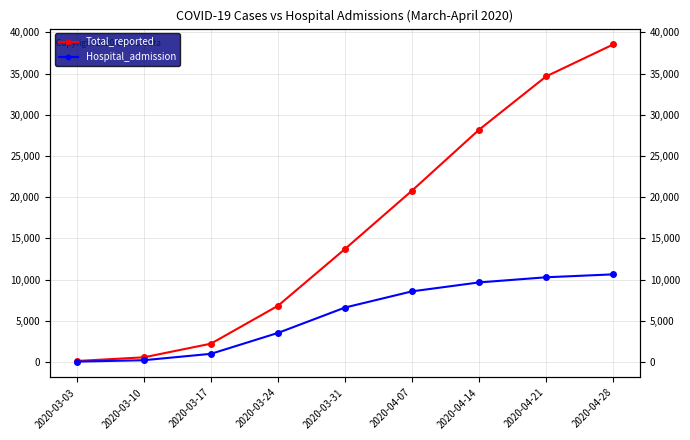

Reading left to right, what are all the values shown in this chart?

Total_reported: 119	564	2219	6816	13712	20794	28185	34652	38526
Hospital_admission: 40	213	987	3524	6604	8569	9653	10277	10631